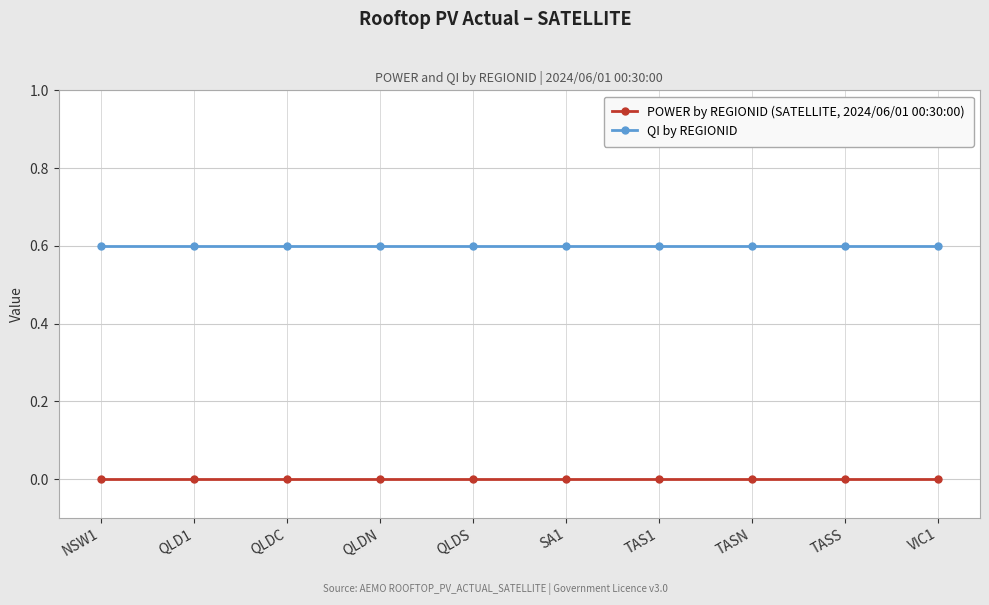

What is the difference between the highest and lowest values at QLDS?

0.6